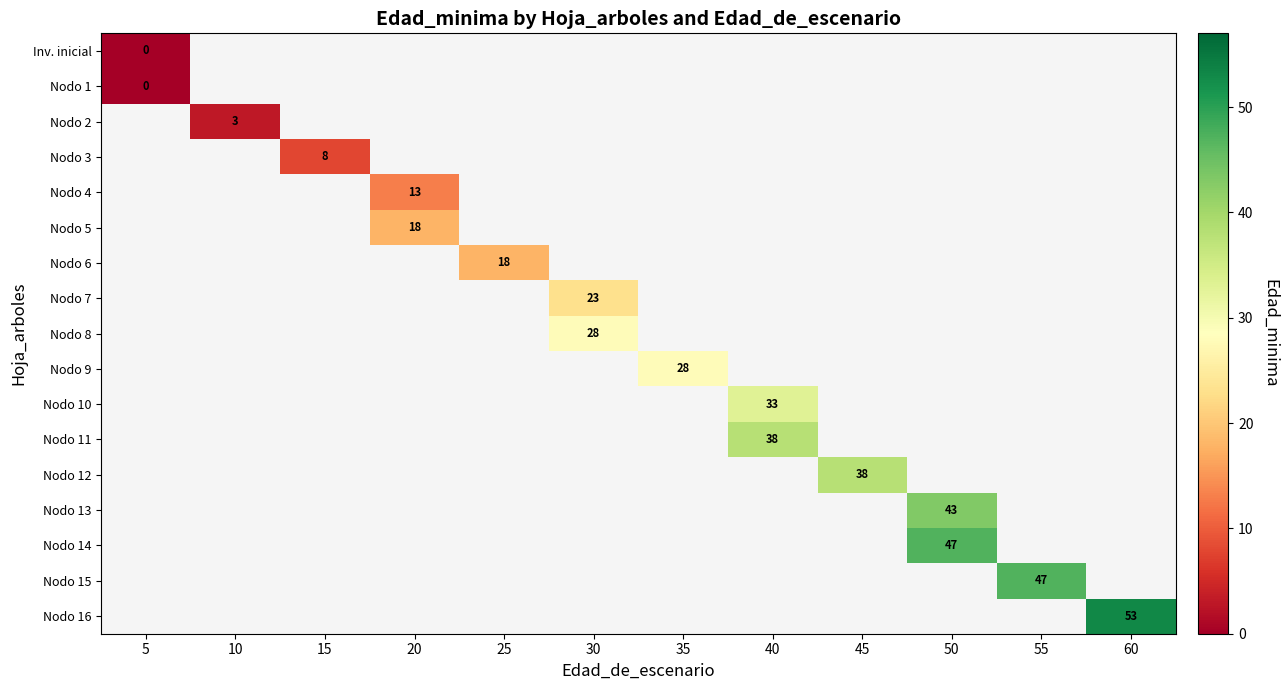

At which category does the chart reach its peak across all series?

60